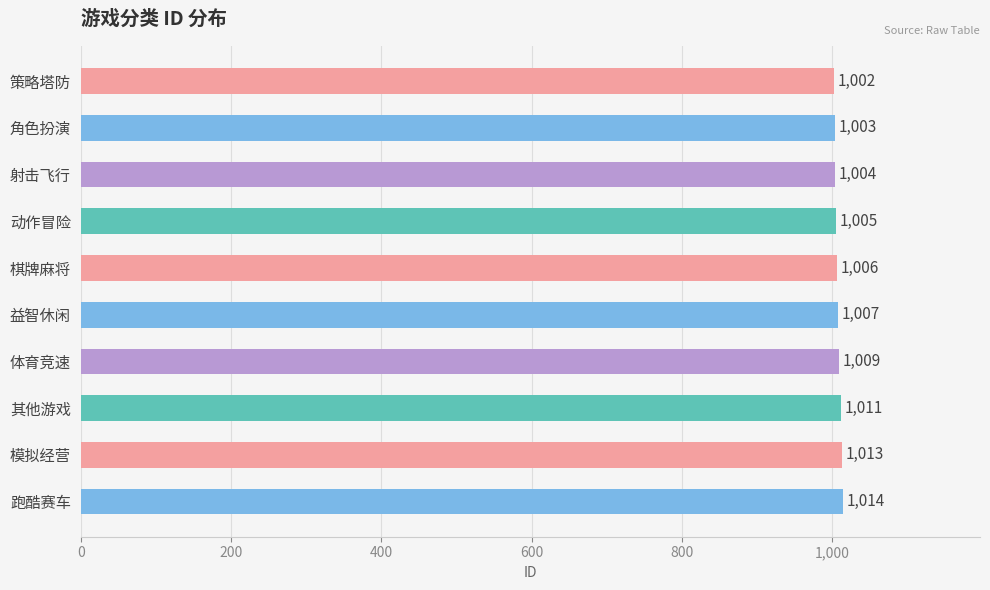

Between 跑酷赛车 and 其他游戏, which is larger?

跑酷赛车